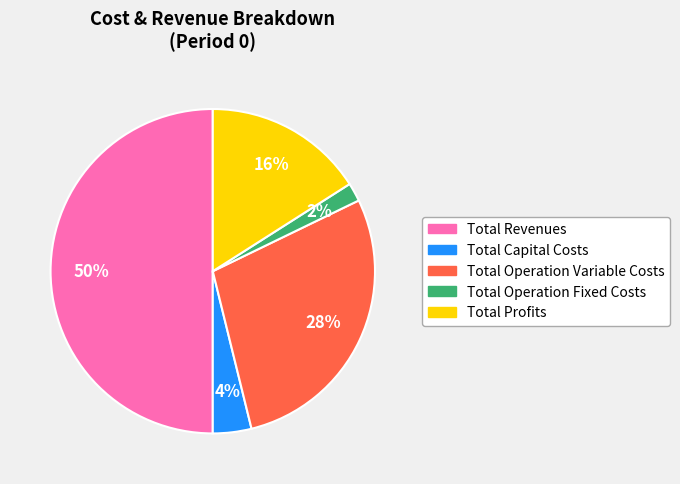

How many segments does this pie chart have?

5